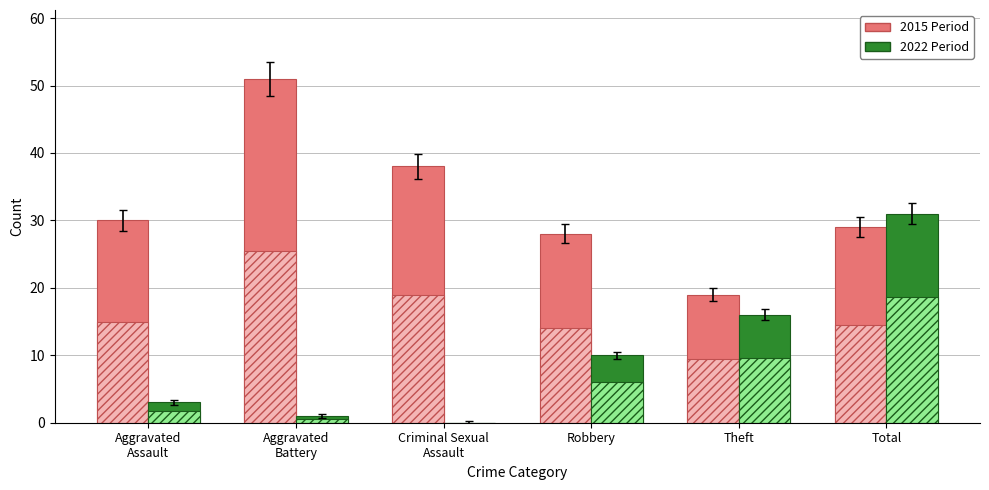

At how many categories does at least one series exceed 34?

2